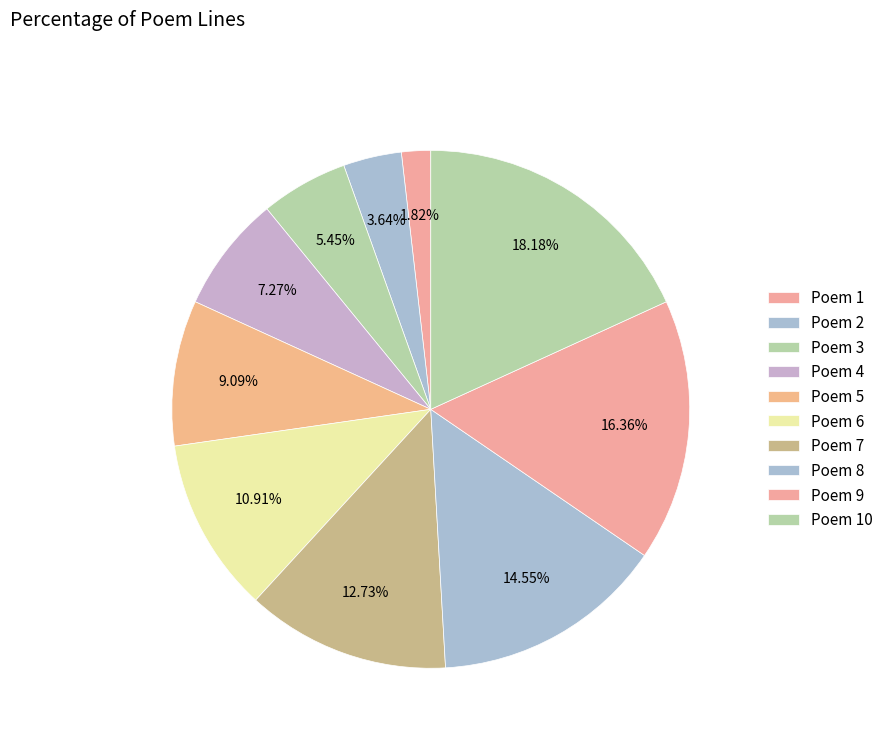

How many segments does this pie chart have?

10